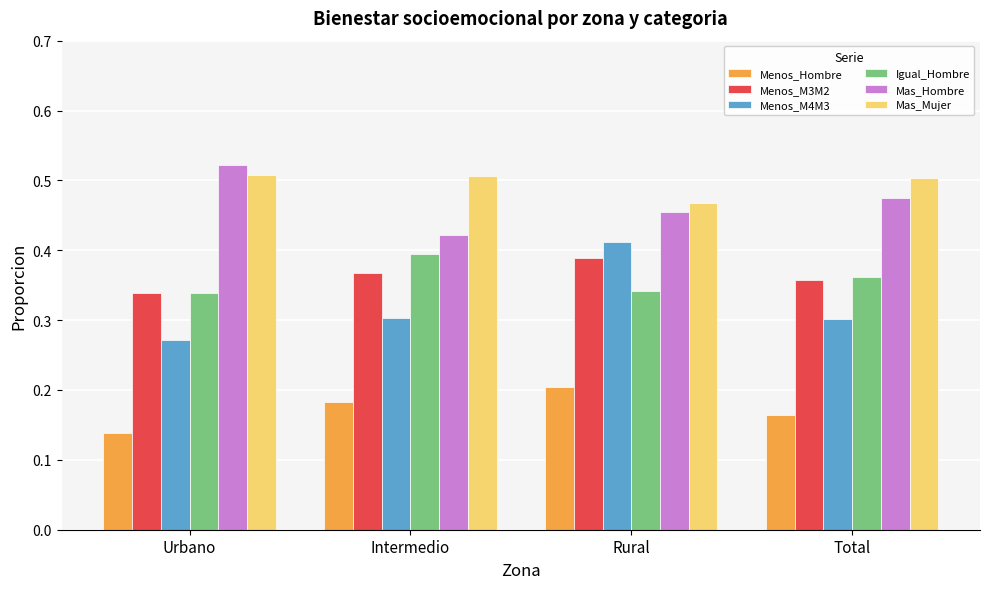

At which category is the sum across all series the highest?

Rural